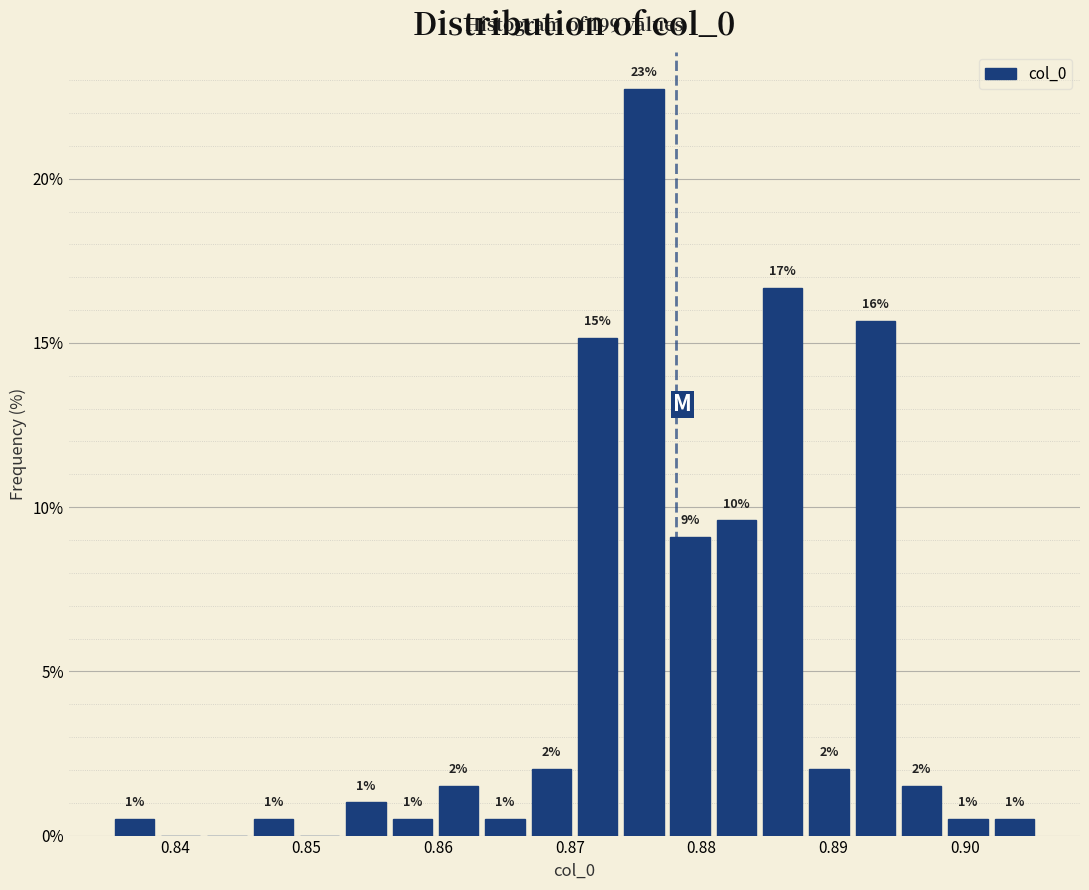

Around what value on the x-axis is the tallest bar? Give the approximate position of its centre, as read against the axis.

0.876